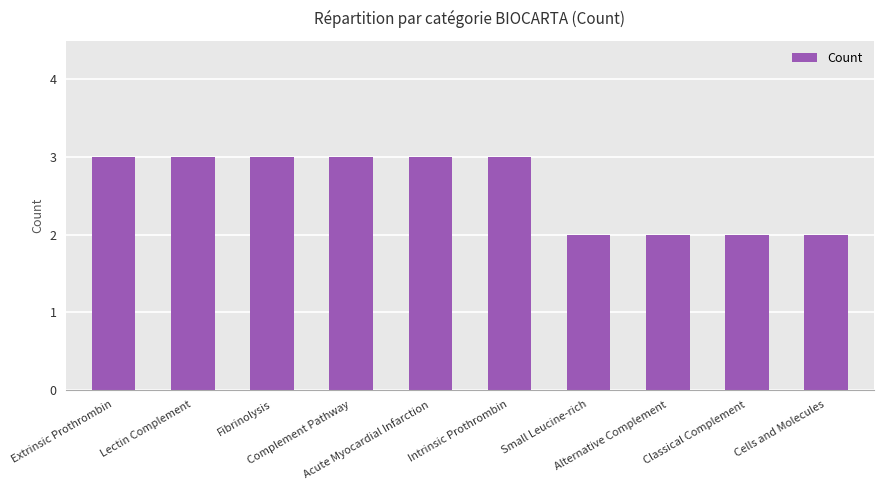

What is the sum of the values at Cells and Molecules and Fibrinolysis?

5